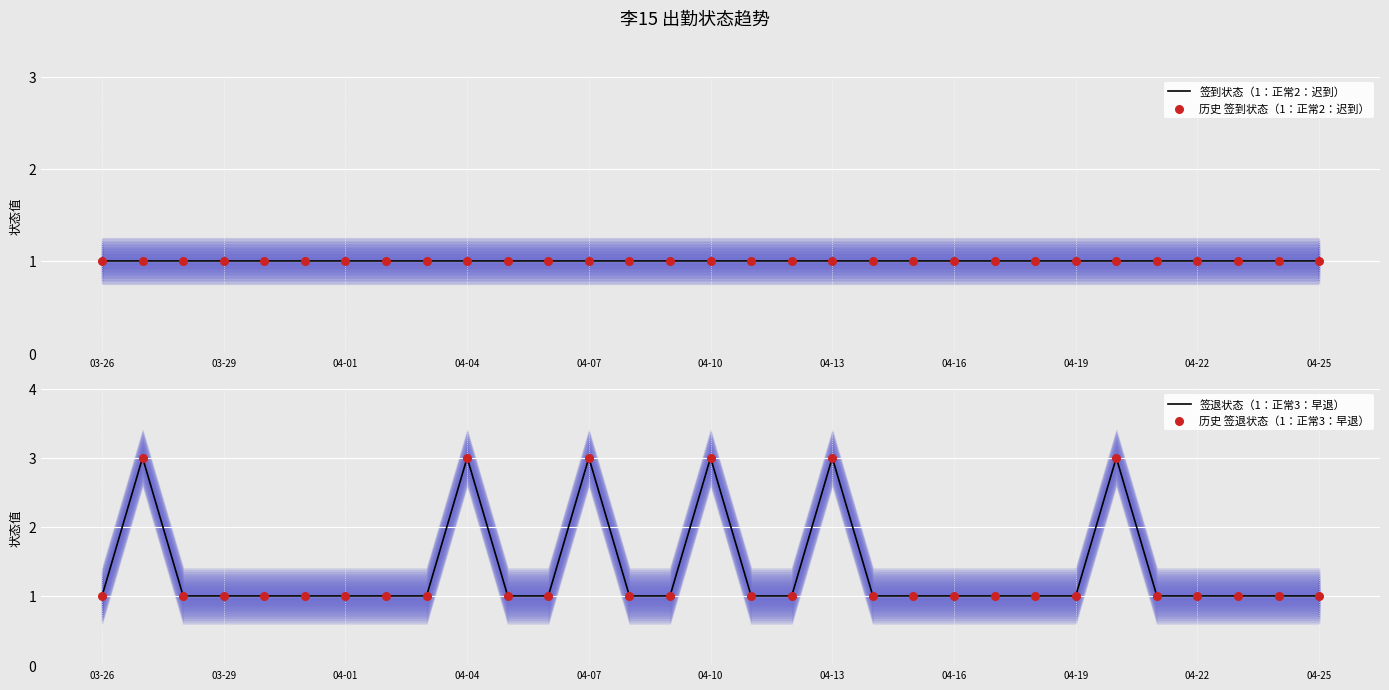

Which series reaches the minimum Y coordinate?

签到状态（1：正常2：迟到）